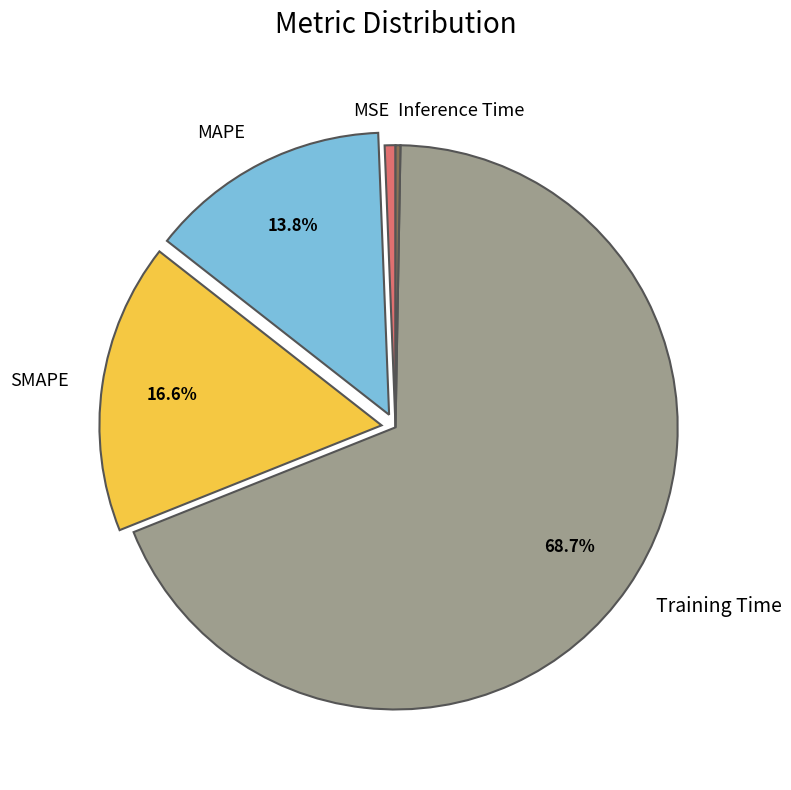

What percentage is NOT represented by SMAPE?

83.4%